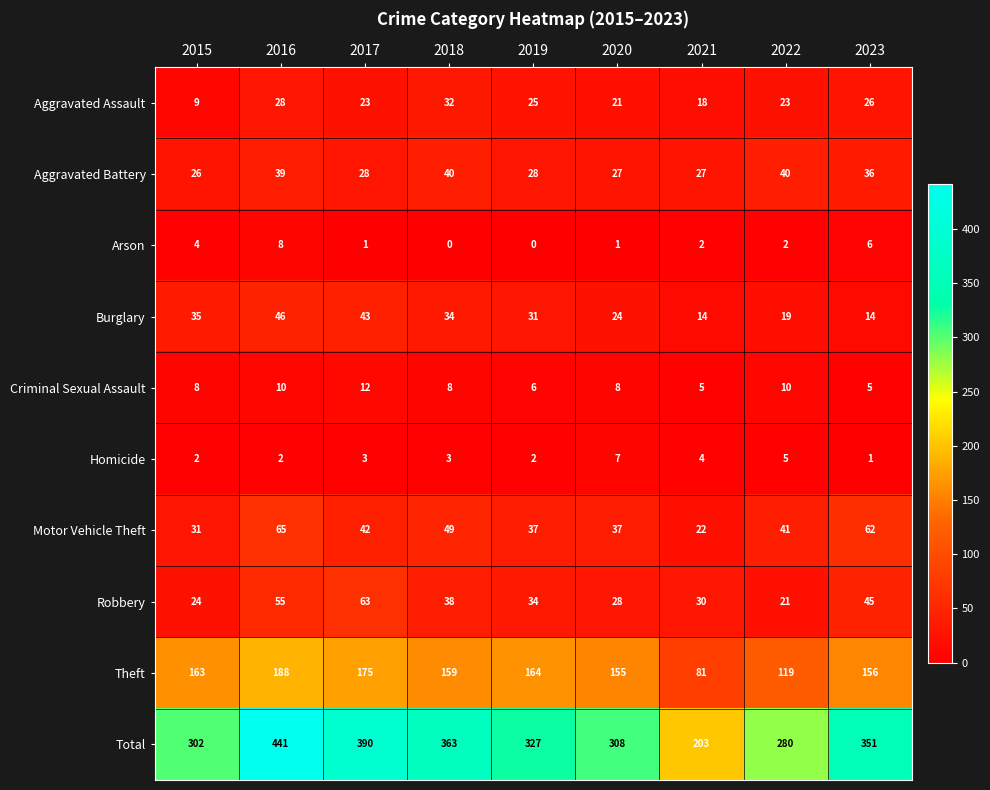

Count the number of categories in the chart.

9